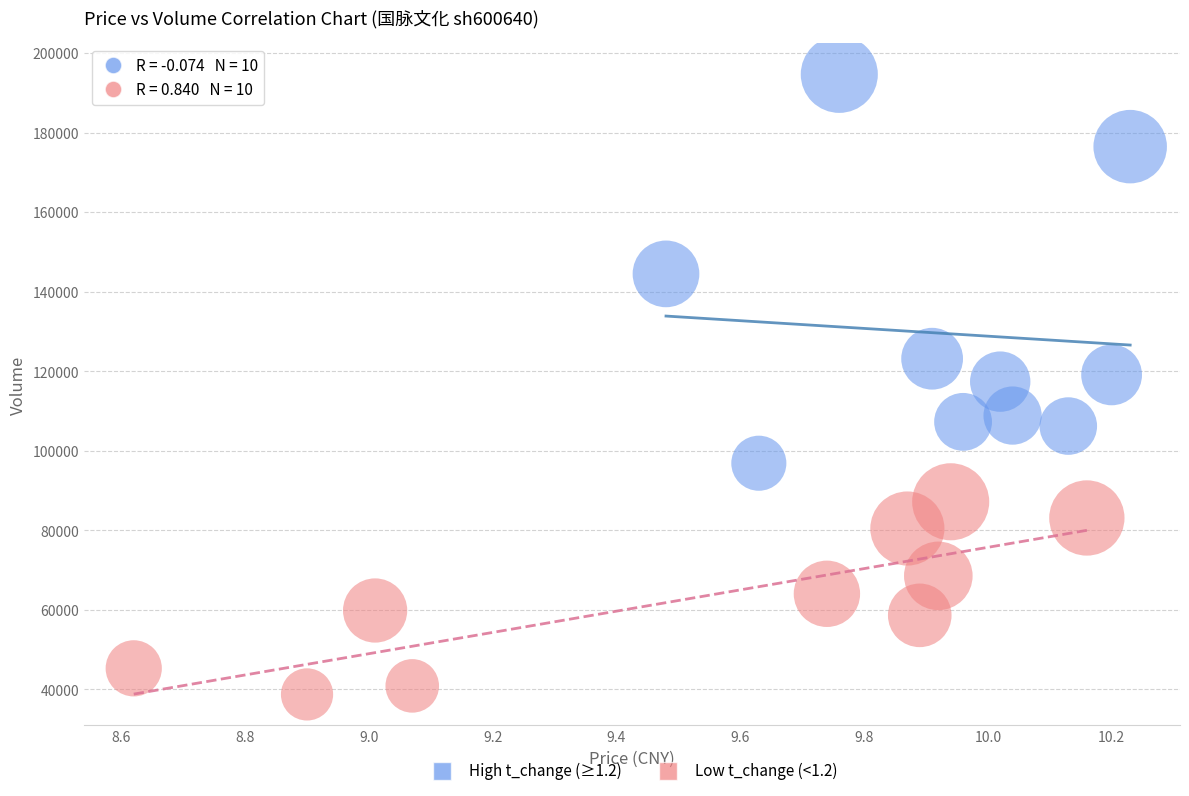

Which series reaches the minimum Y coordinate?

Low t_change (<1.2)